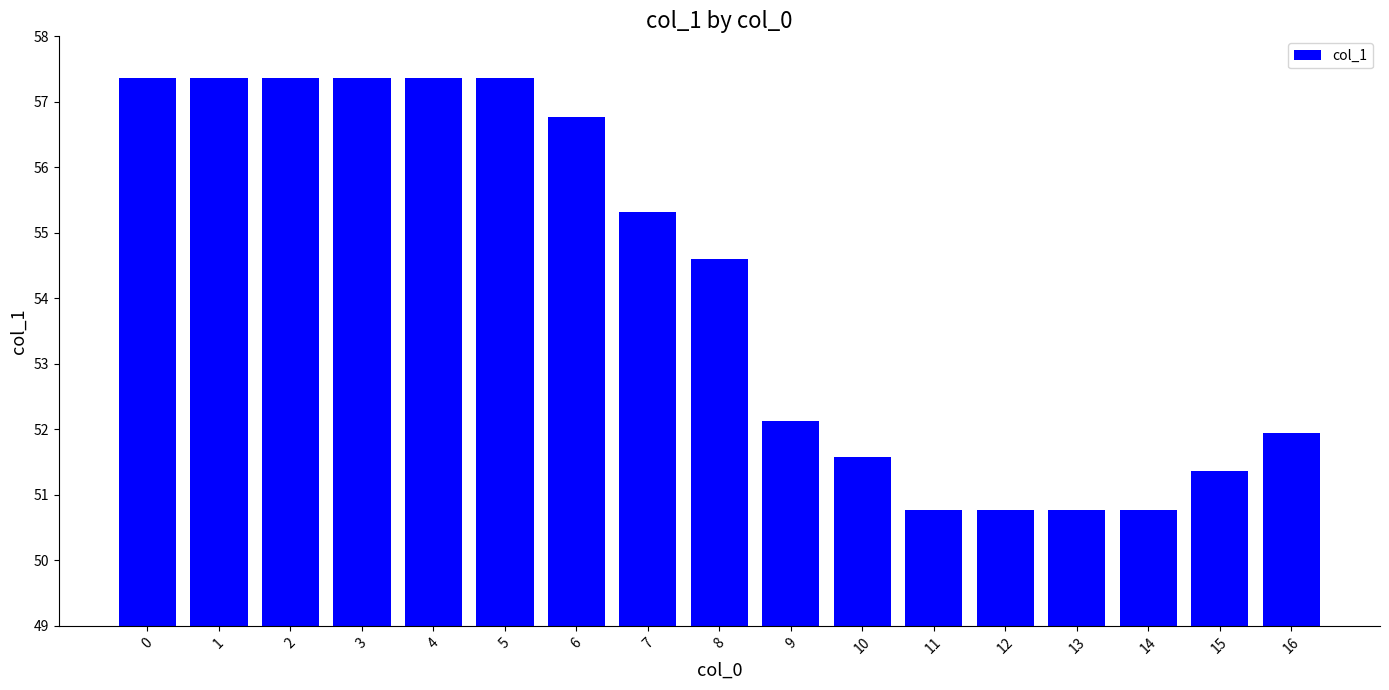

What is the greatest value displayed?

57.4